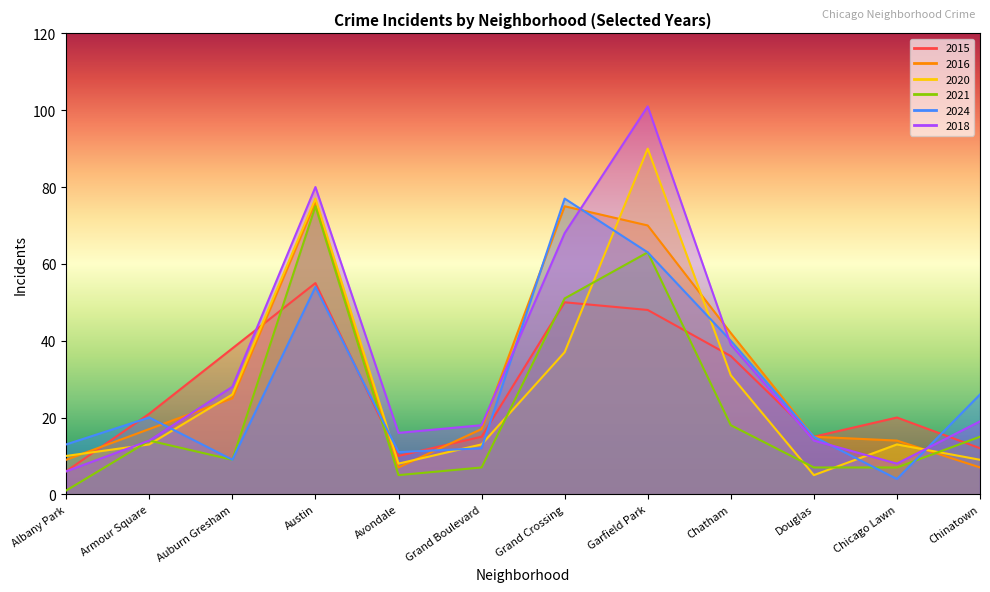

Which series changed the most between Austin and Chatham?

2021